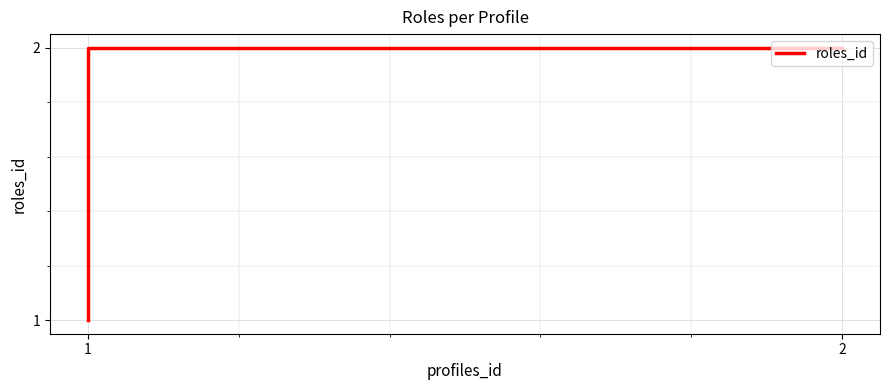

How many values are below 2?

1